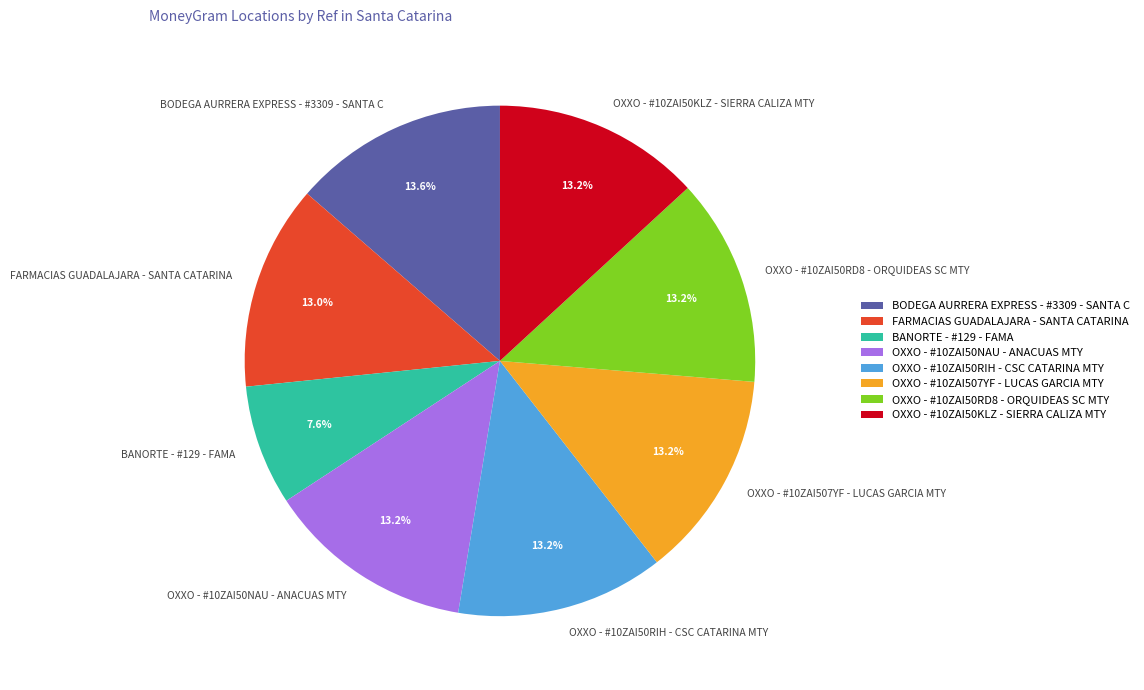

True or false: OXXO - #10ZAI507YF - LUCAS GARCIA MTY accounts for 4% of the total.

False